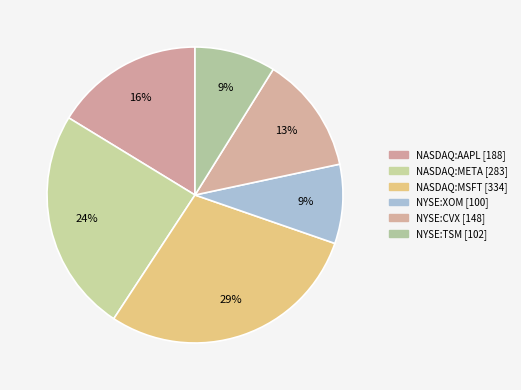

How many slices are in this pie chart?

6